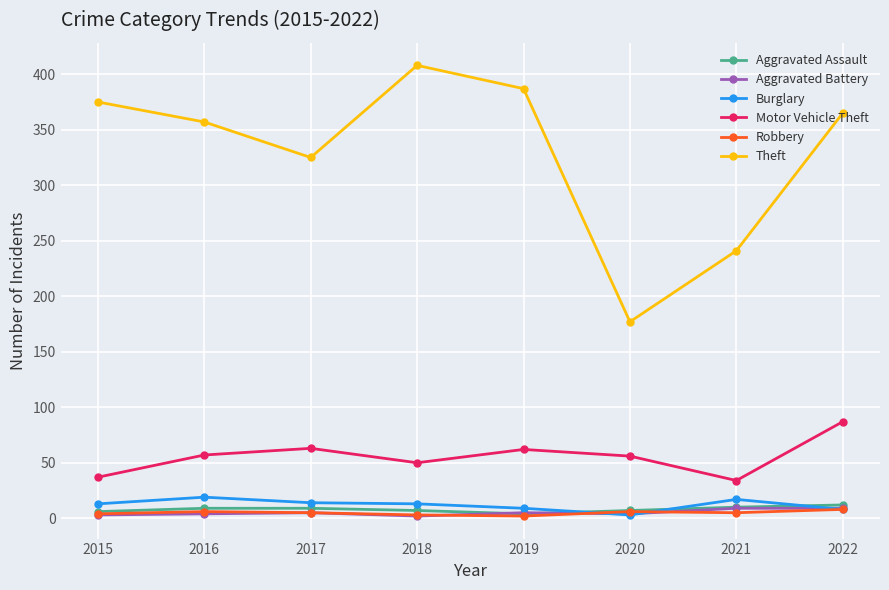

The Motor Vehicle Theft series shows 57 at 2016. True or false?

True